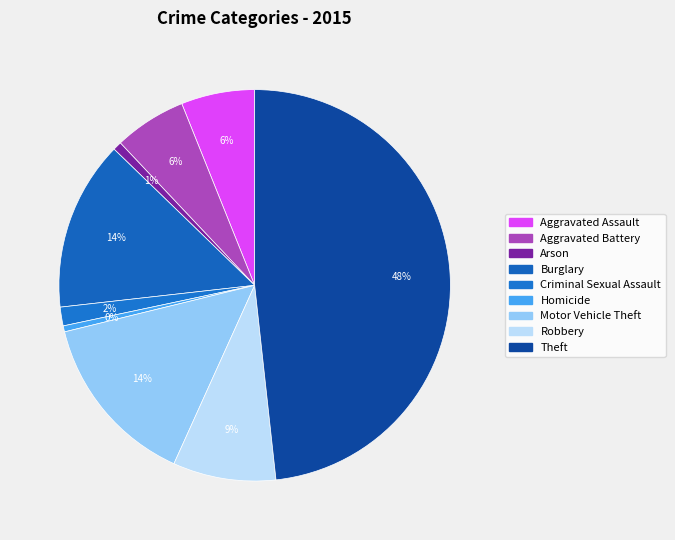

What is the largest slice in the pie chart?

Theft